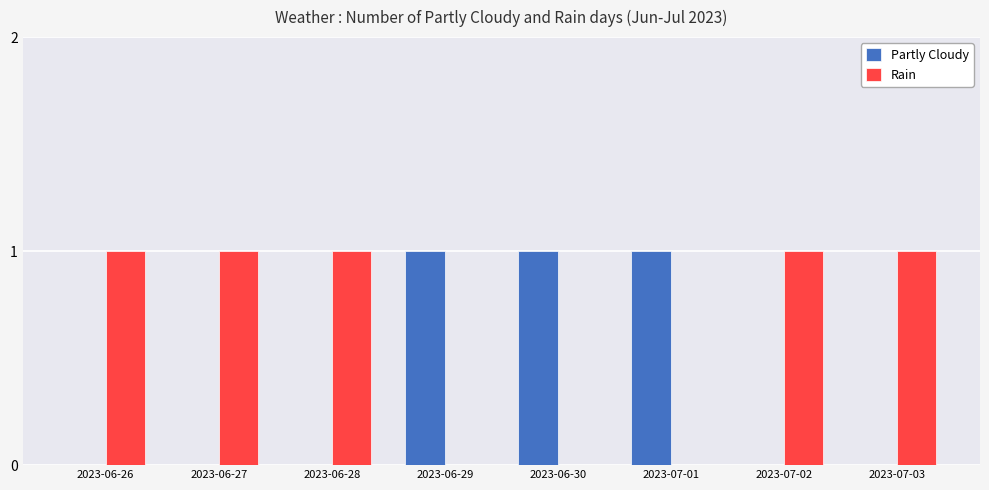

Which series has the largest total across all categories?

Rain